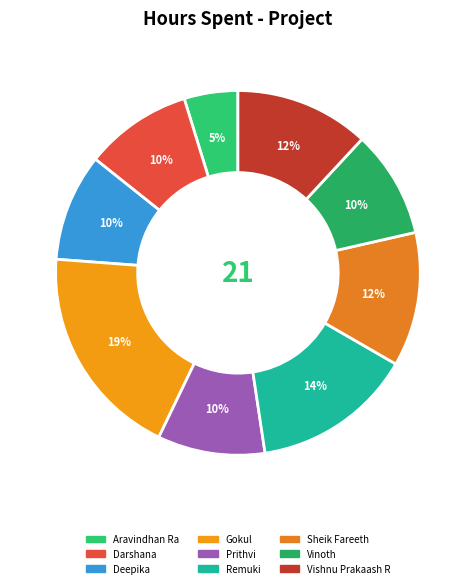

True or false: Gokul accounts for 19% of the total.

True